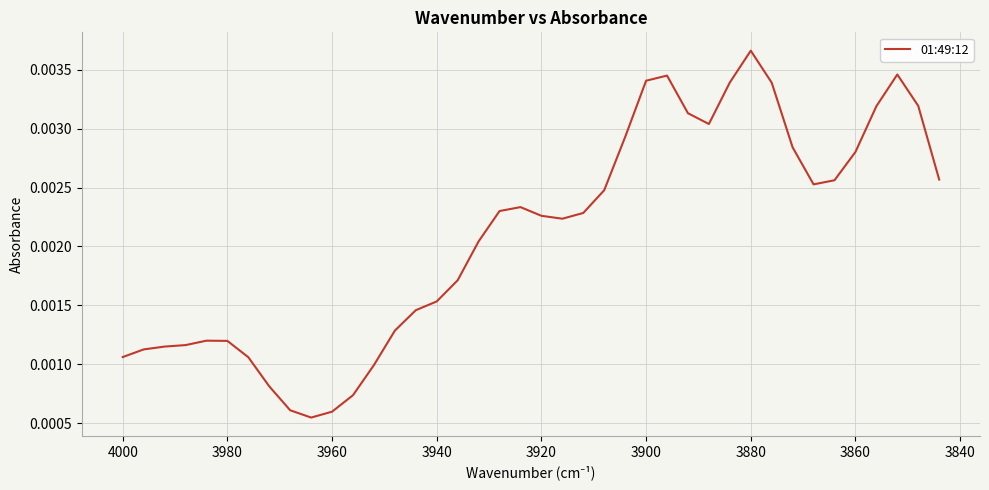

Is it true that the value at 3900 is 0.0?

True